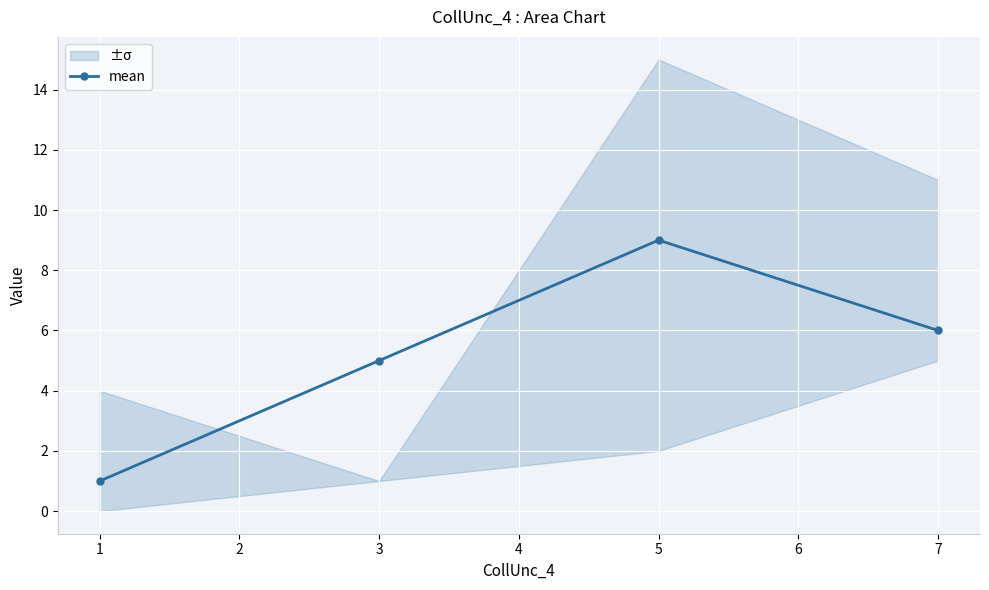

The value of mean at 7 is 6. True or false?

True